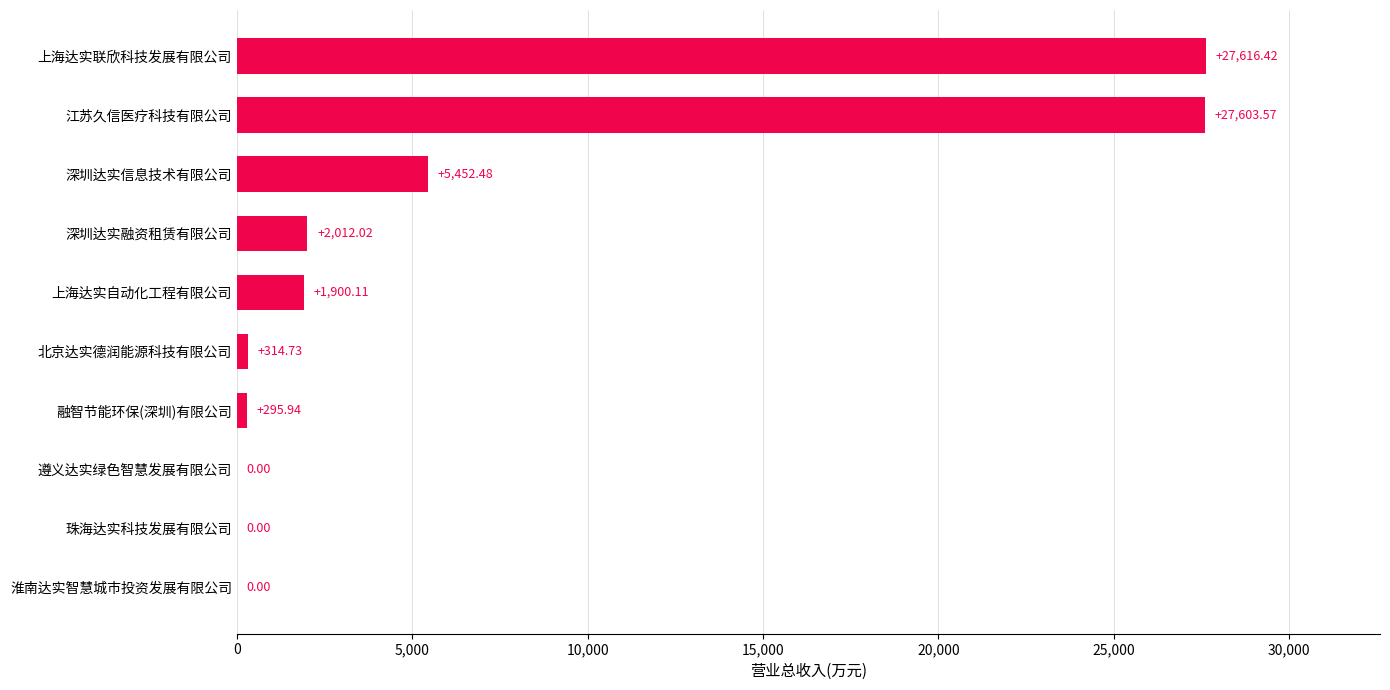

What is the sum of all values?

65195.3